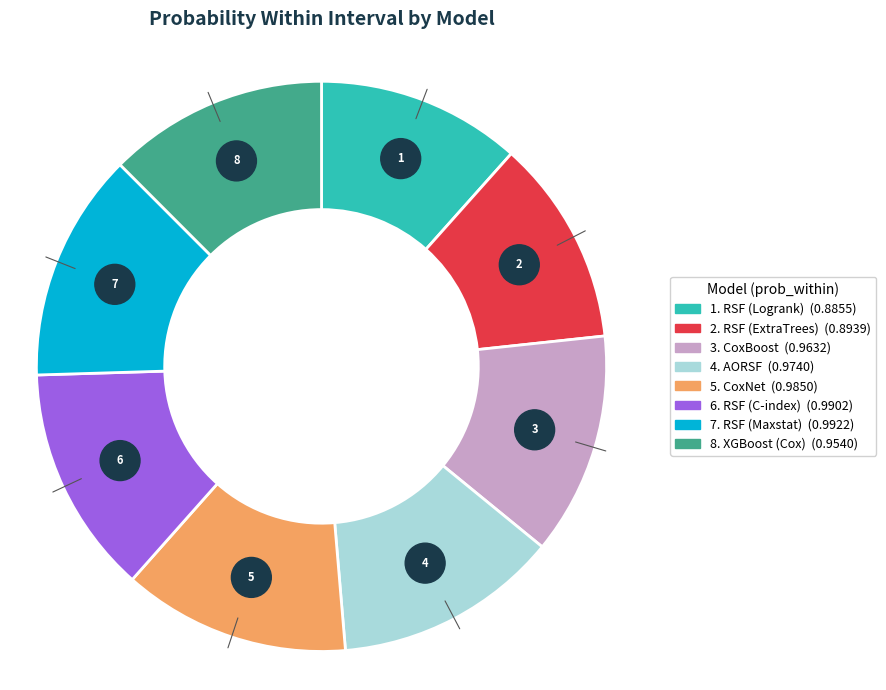

How many slices are in this pie chart?

8